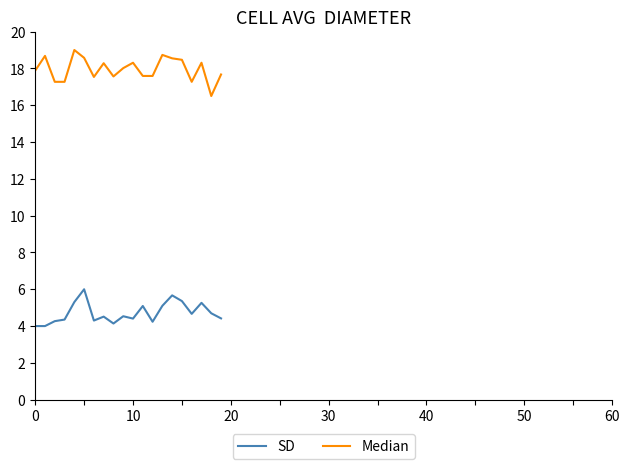

What is the difference between the maximum and minimum values in the SD series?

2.0